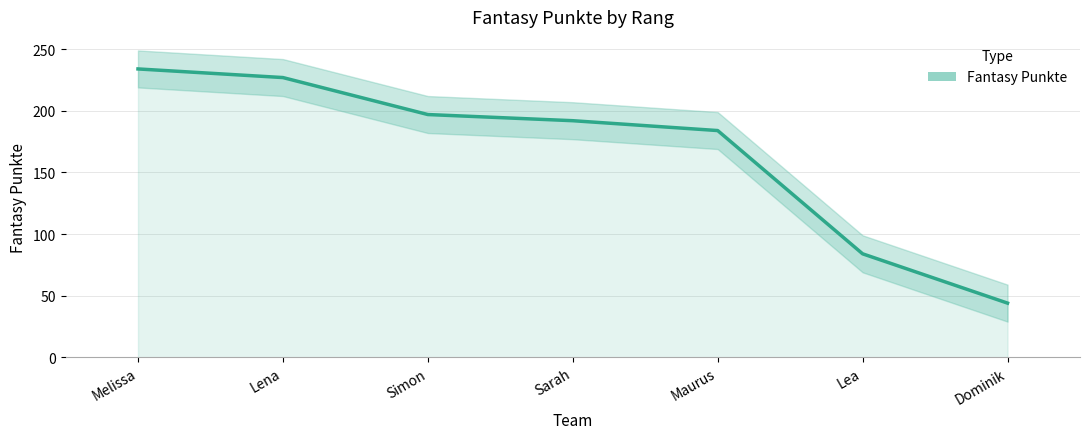

What is the change in value from Lena to Maurus?

-43